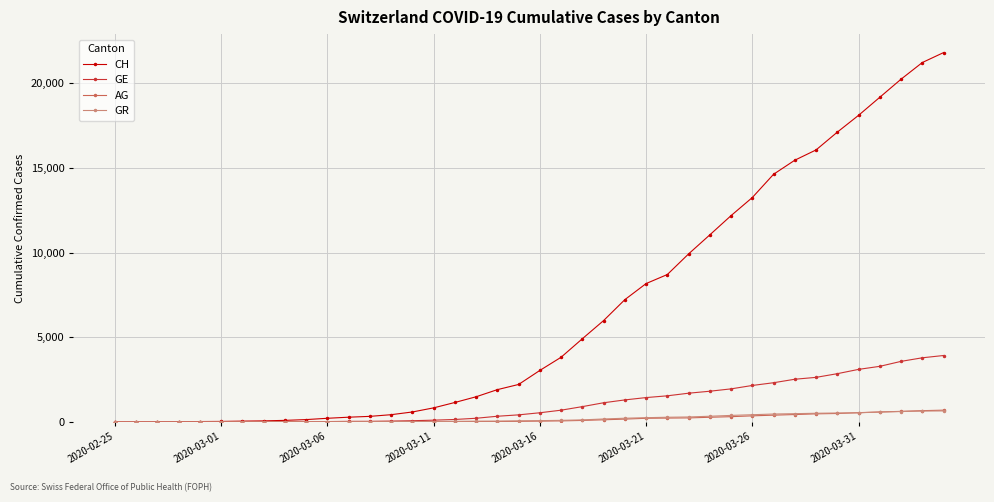

What is the maximum value shown in the chart?

21804